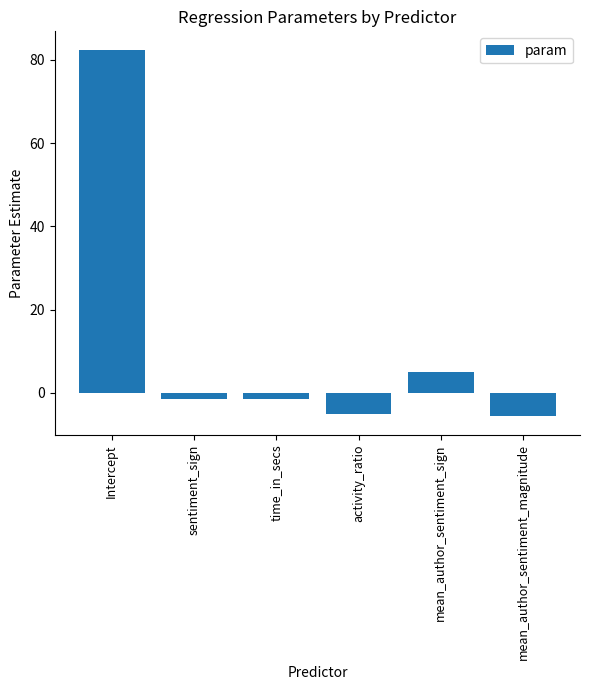

What is the difference between the second highest and minimum values?

10.6